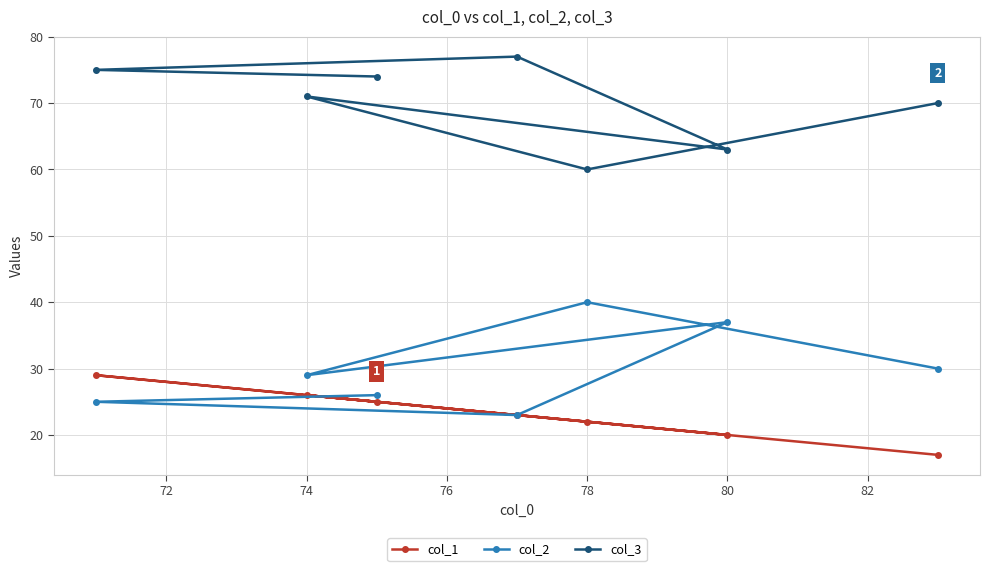

What is the highest value of the col_2 series?

40